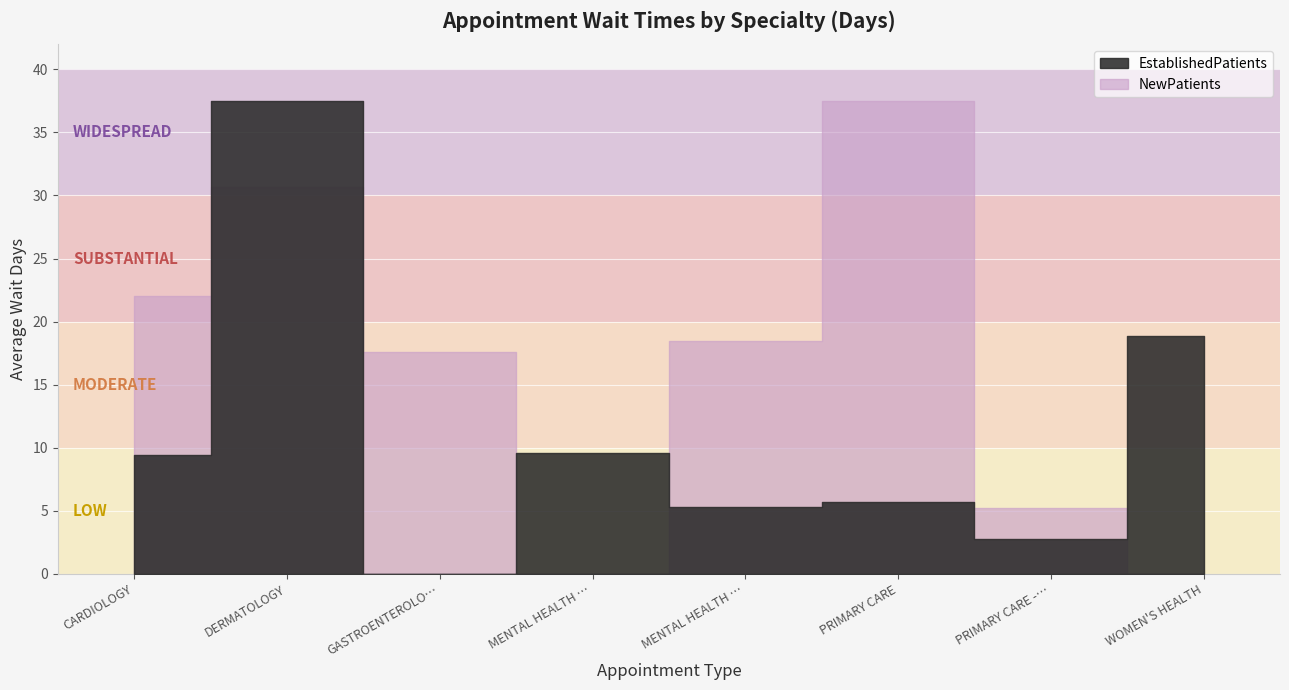

How many data points in EstablishedPatients are above 9?

4